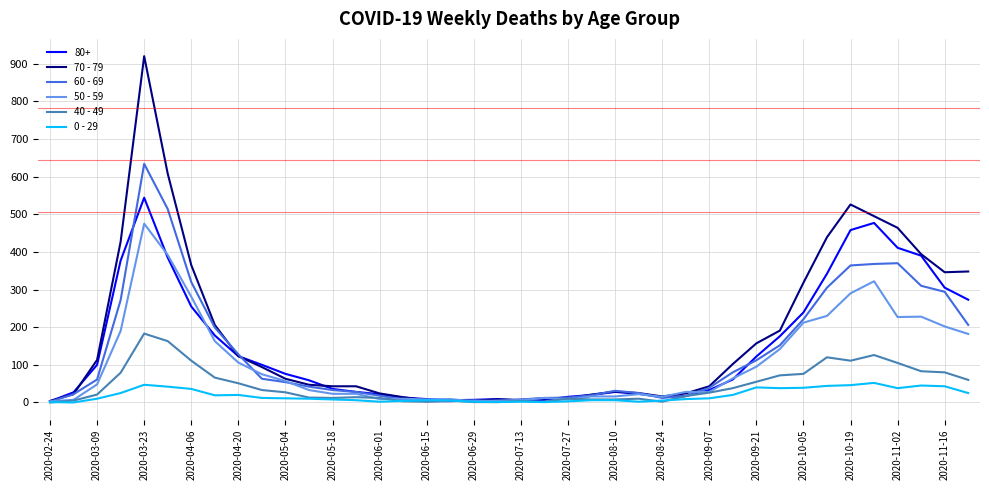

How many lines are shown in the chart?

6